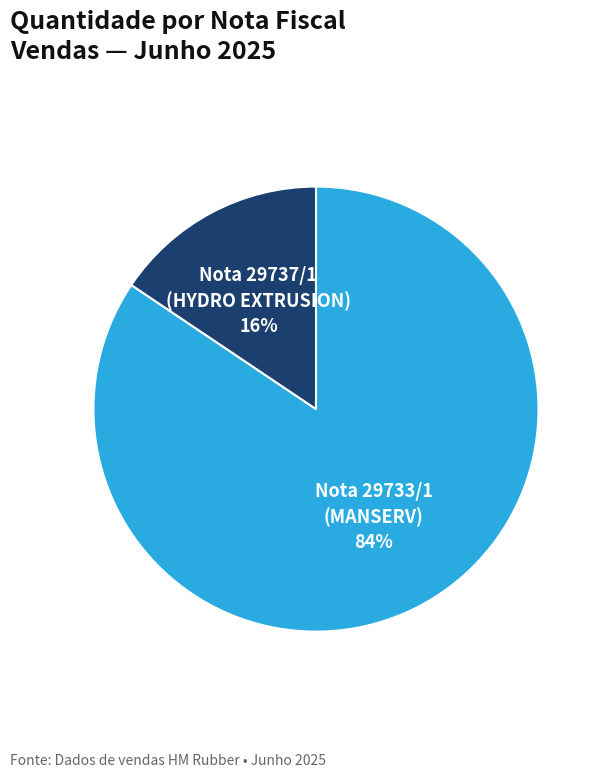

To the nearest percent, what is the average slice percentage?

50%